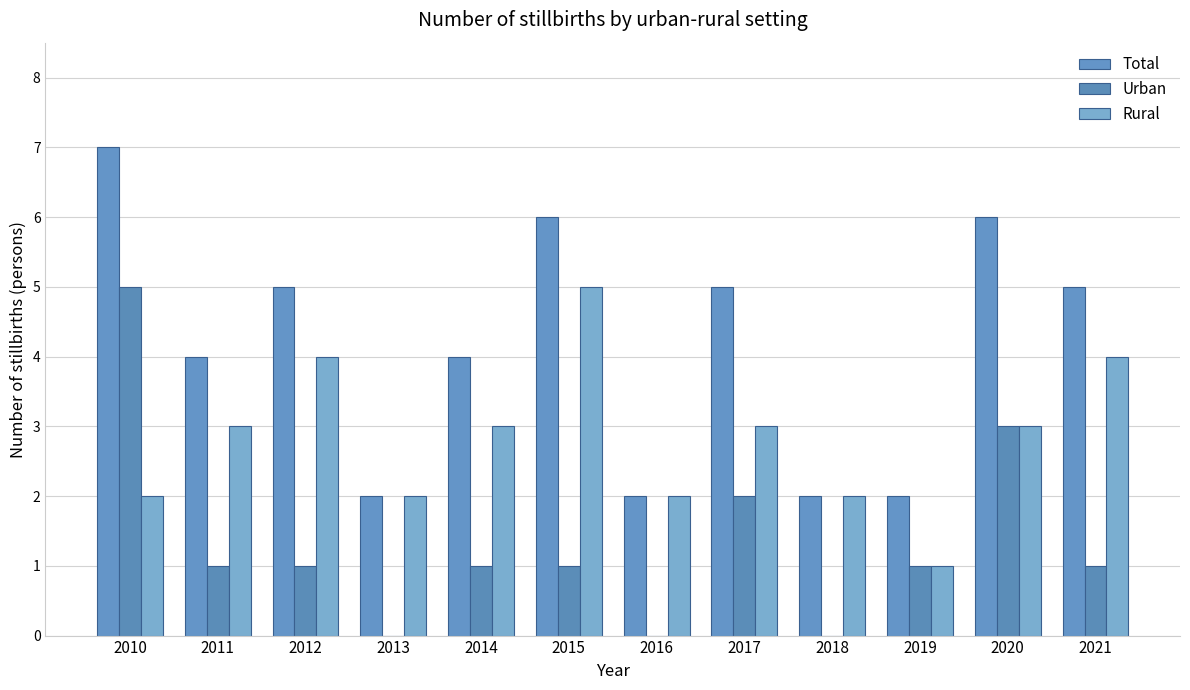

Is the value of Total at 2012 greater than the value of Urban at 2018?

Yes